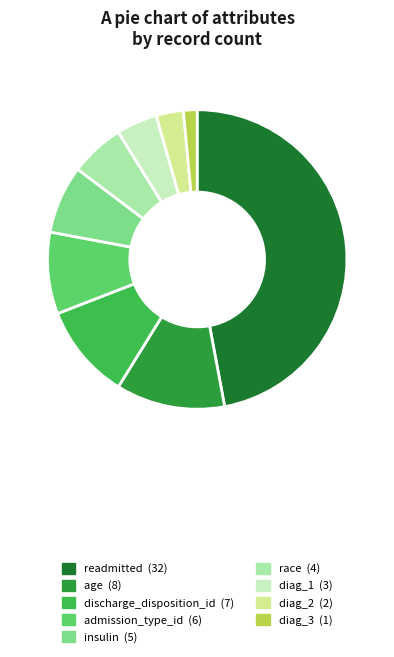

Approximately how many times larger is the value at readmitted (32) compared to race (4)?

8.0